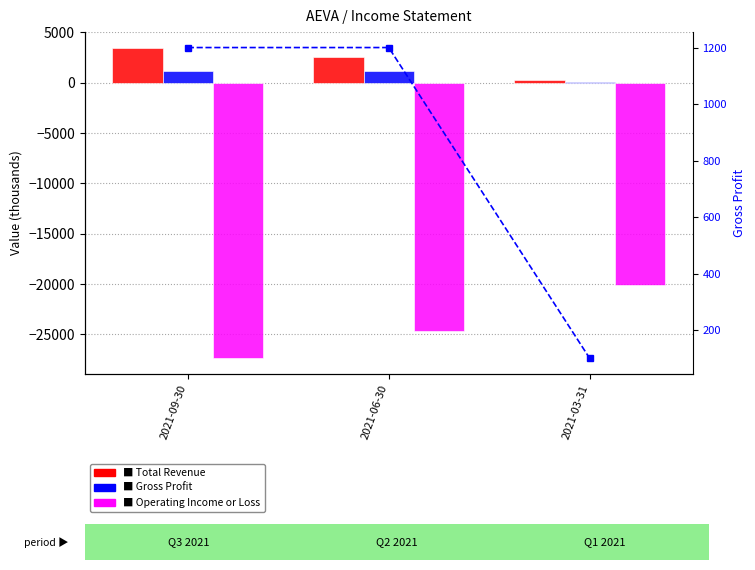

Reading left to right, transcribe all the data shown in this chart.

Total Revenue: 2021-09-30=3500	2021-06-30=2600	2021-03-31=300
Gross Profit: 2021-09-30=1200	2021-06-30=1200	2021-03-31=100
Operating Income or Loss: 2021-09-30=-27400	2021-06-30=-24700	2021-03-31=-20100
Gross Profit (line): 2021-09-30=1200	2021-06-30=1200	2021-03-31=100